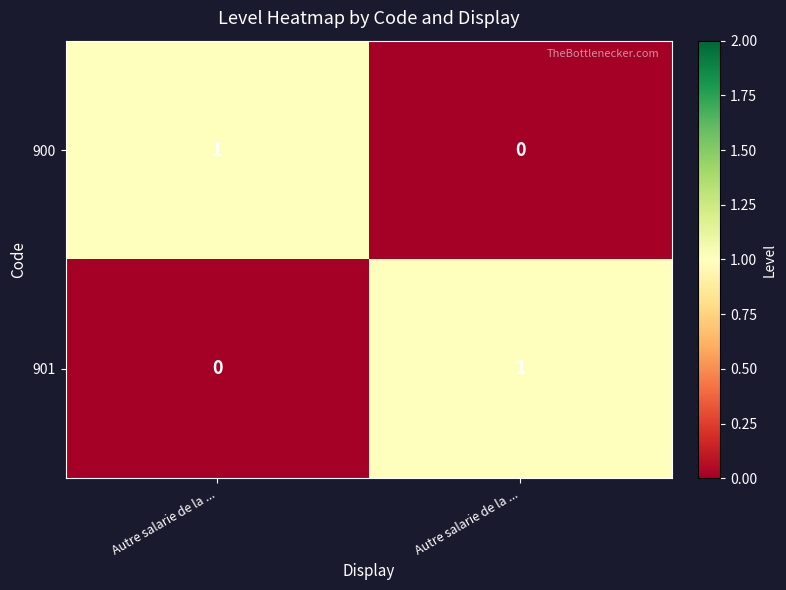

How many data points does each series have?

2